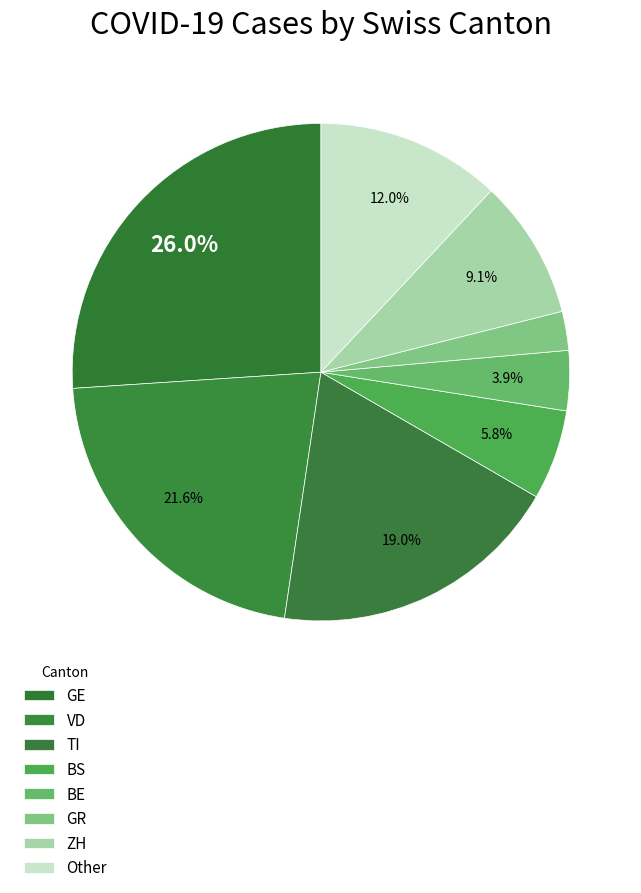

How many slices are in this pie chart?

8